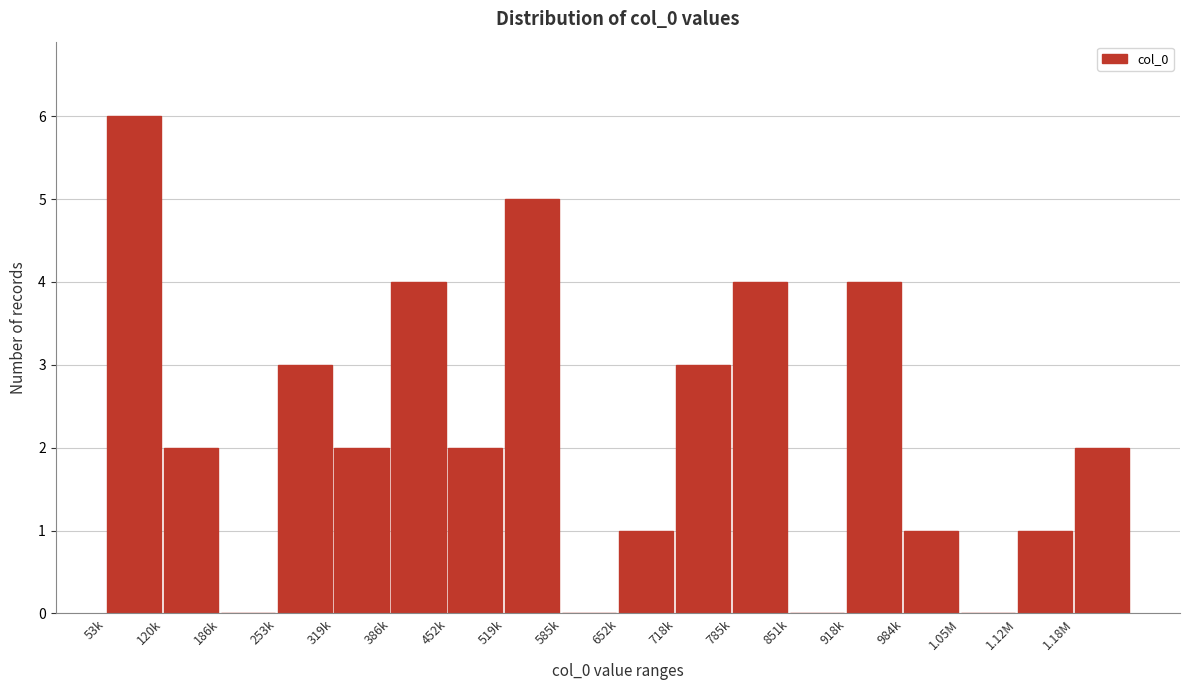

Reading left to right, list all the values displayed in this chart.

53k=6	120k=2	186k=0	253k=3	319k=2	386k=4	452k=2	519k=5	585k=0	652k=1	718k=3	785k=4	851k=0	918k=4	984k=1	1.05M=0	1.12M=1	1.18M=2